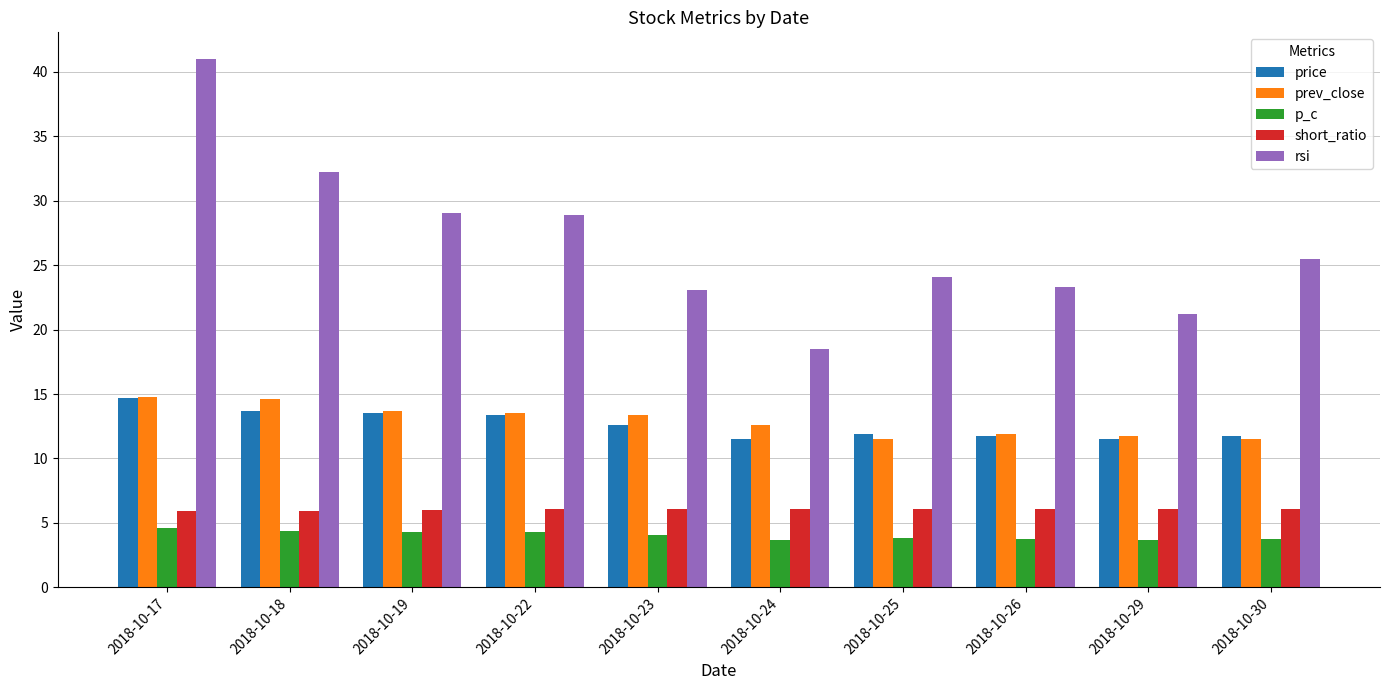

Is it true that prev_close equals 11.5 at 2018-10-30?

True